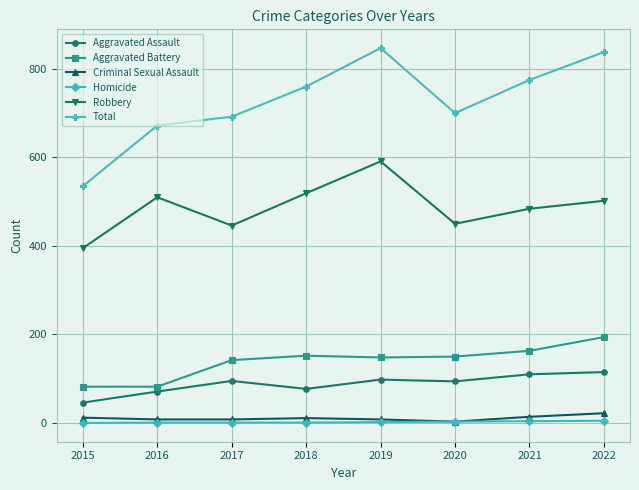

At which label does Robbery first exceed 502?

2016